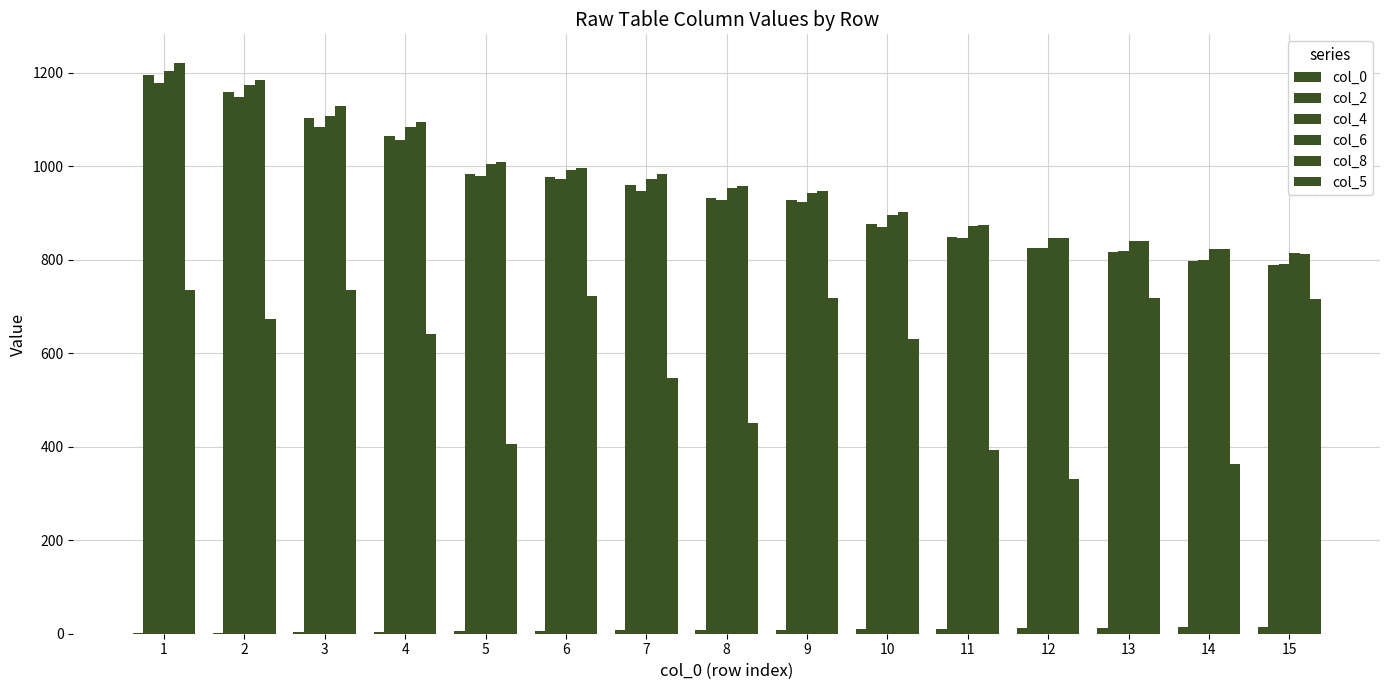

Rank the series at 13 from lowest to highest value.

col_0, col_5, col_2, col_4, col_8, col_6